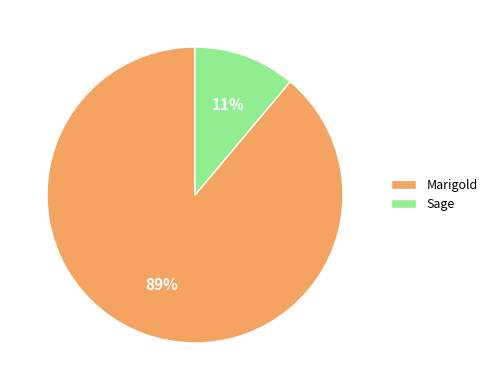

Which has a higher value, Marigold or Sage?

Marigold